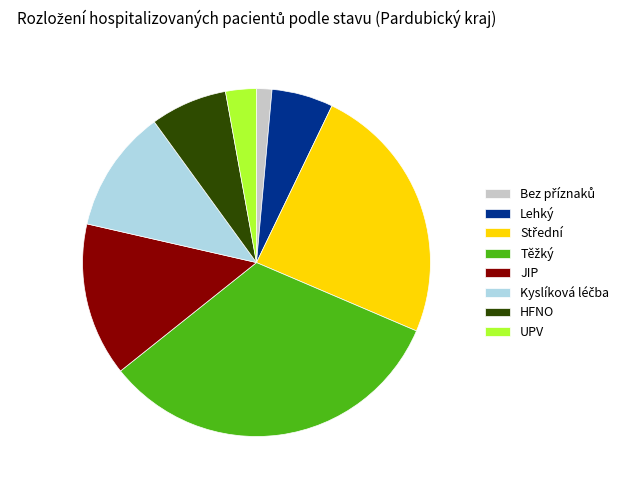

True or false: UPV accounts for 3% of the total.

True